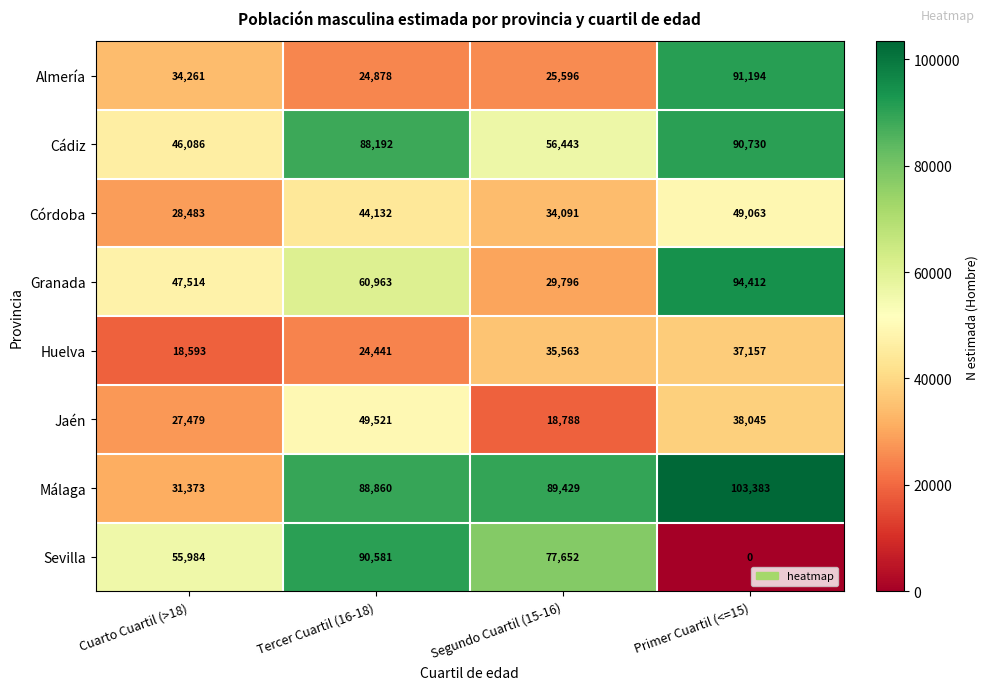

What is the difference between the maximum and second lowest values in the Málaga series?

14523